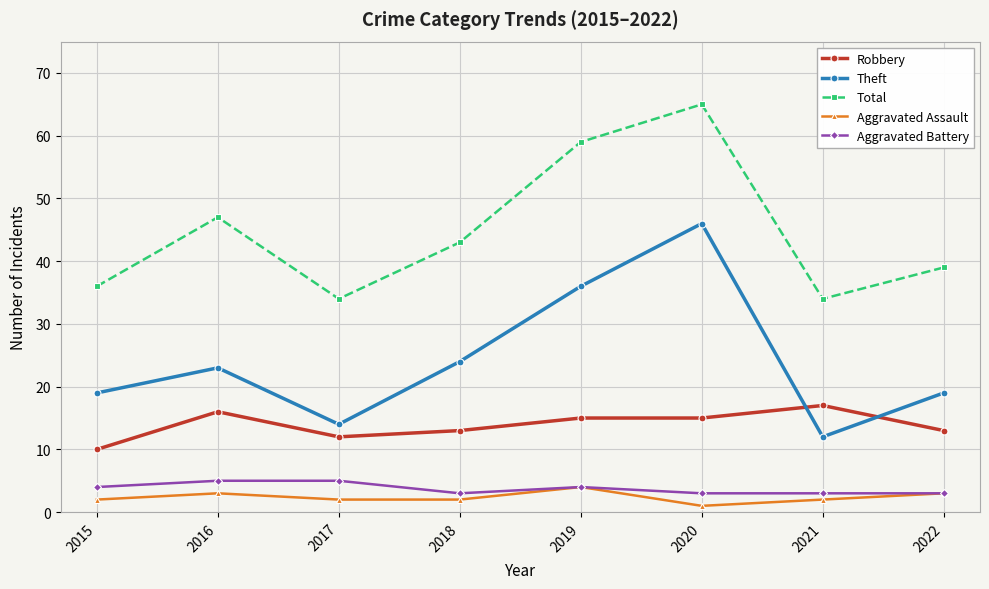

At how many categories does at least one series exceed 52?

2